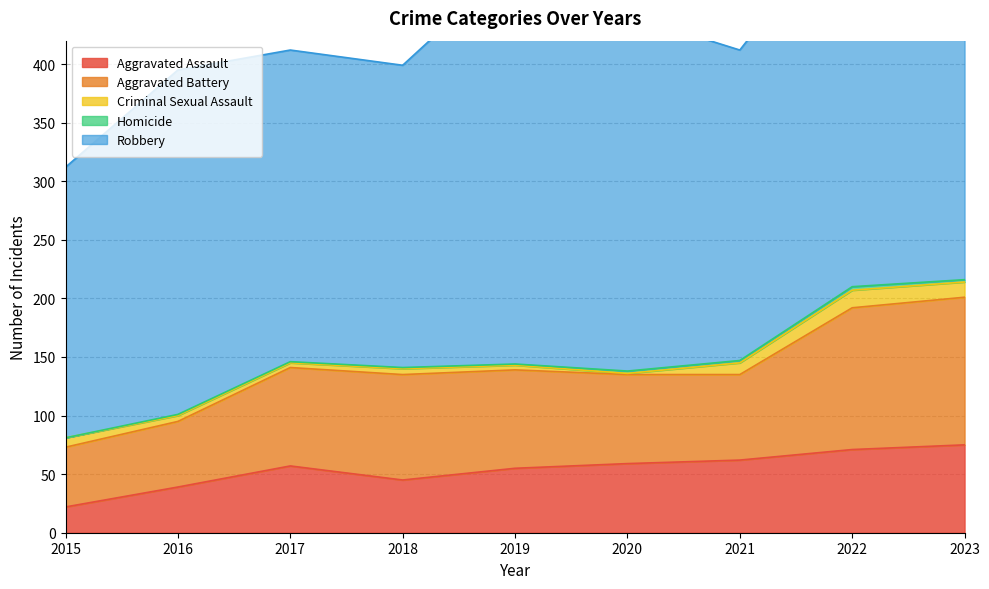

What is the total value across all series at 2023?

455